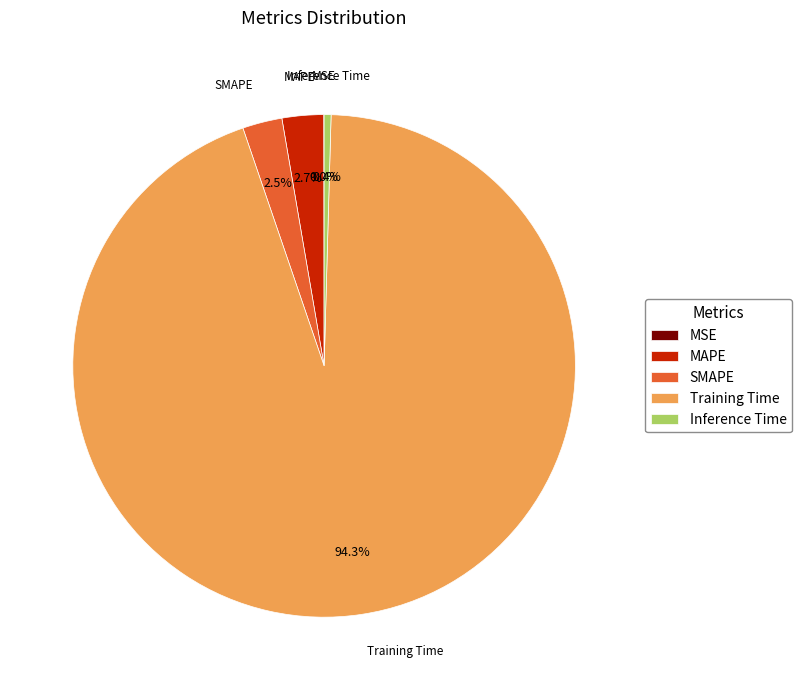

Which slice is the largest?

Training Time